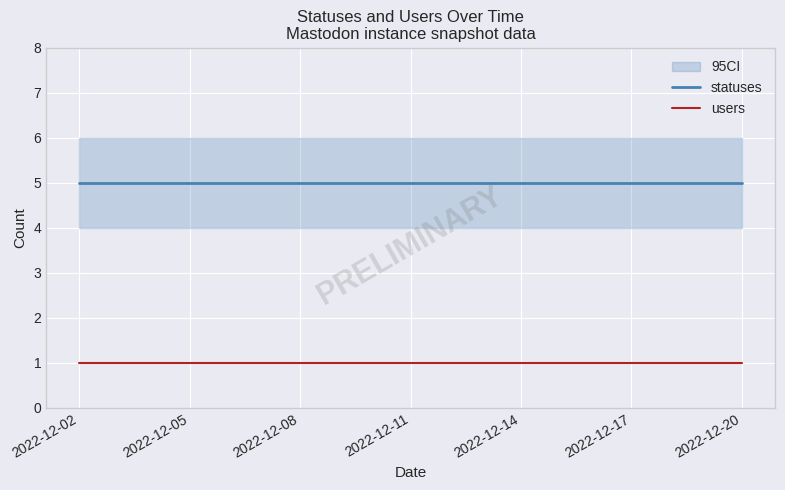

What is the value of the users point at the 5th from the left?

1